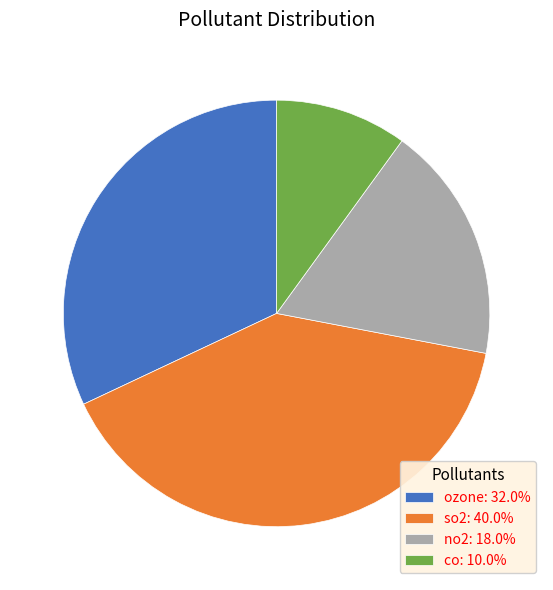

What is the ratio of the value at no2: 18.0% to the value at co: 10.0%?

1.8